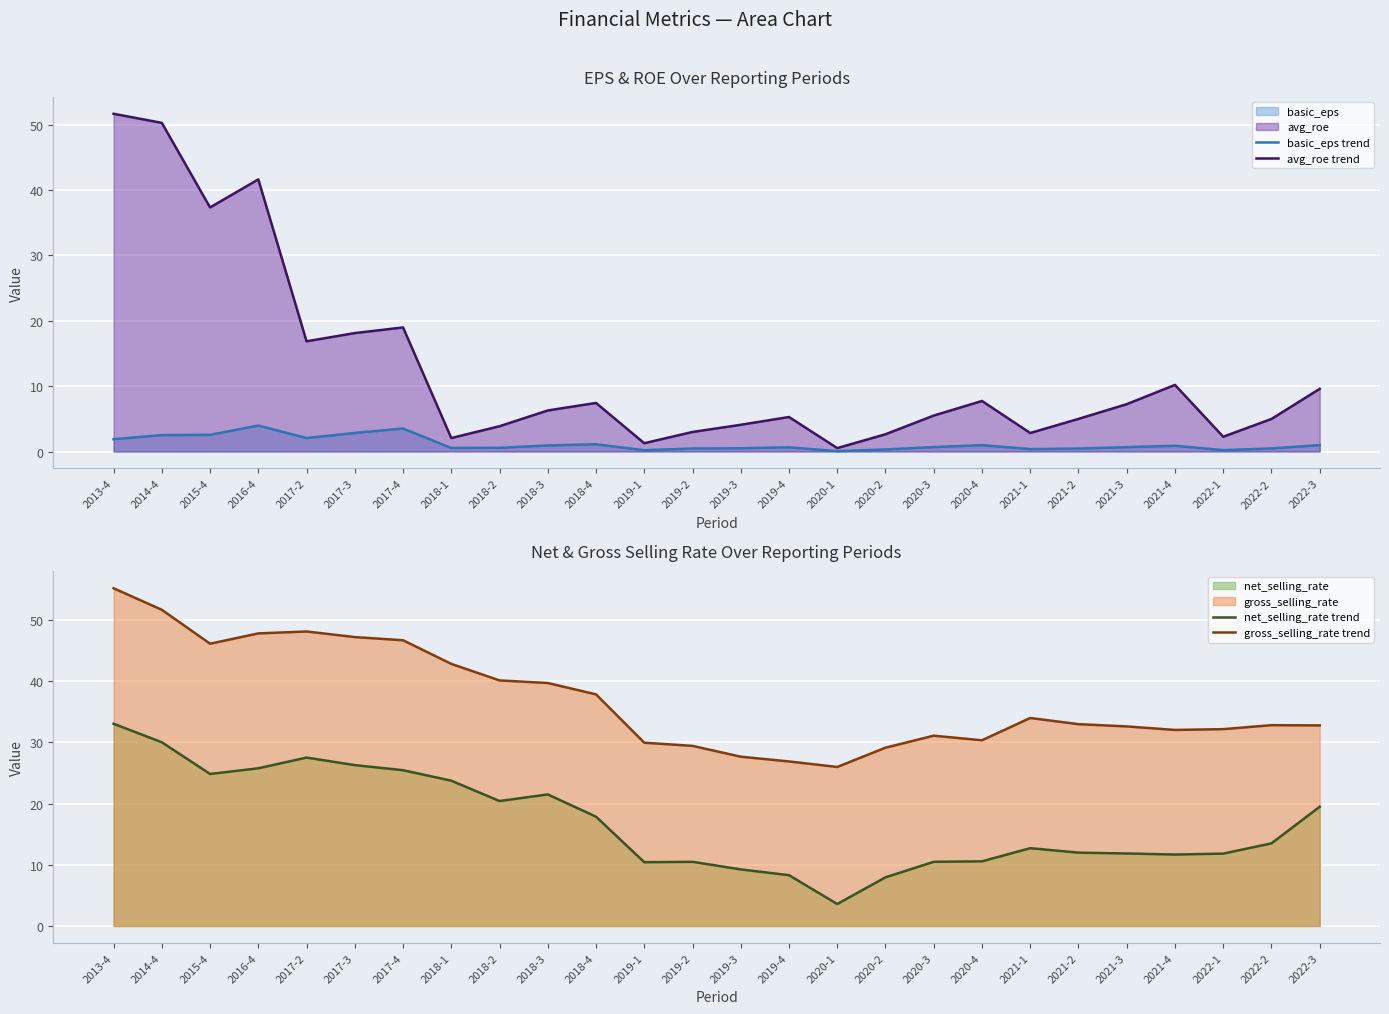

True or false: gross_selling_rate (line) and avg_roe (line) cross at least once.

False